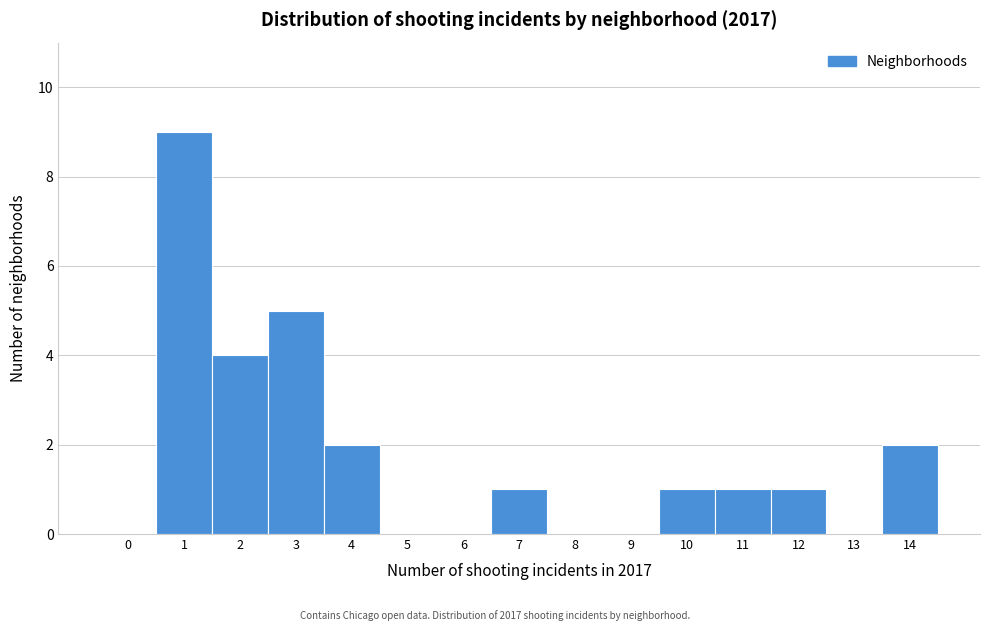

Reading right to left, what are all the values shown in this chart?

14=2	13=0	12=1	11=1	10=1	9=0	8=0	7=1	6=0	5=0	4=2	3=5	2=4	1=9	0=0